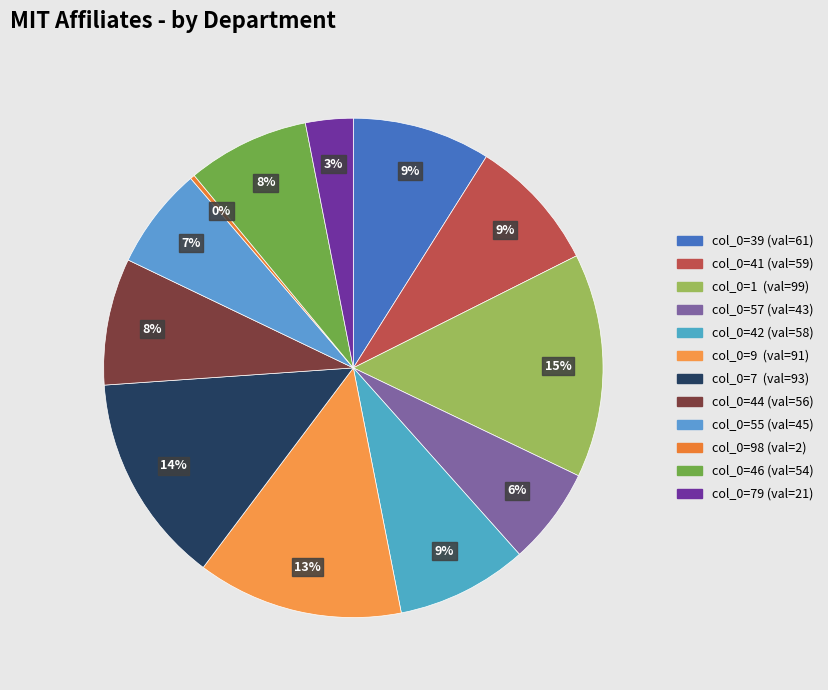

Count the number of slices in the pie.

12